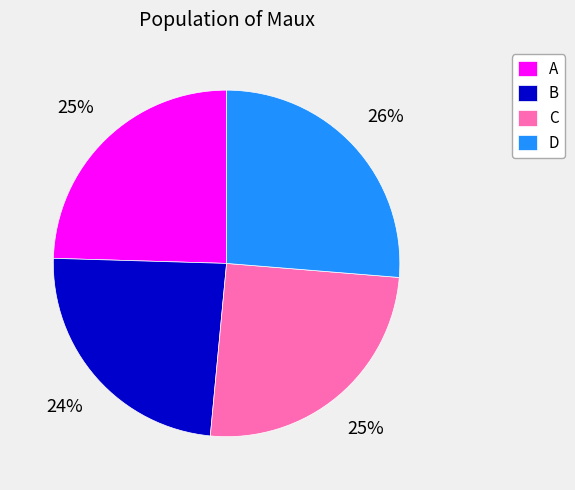

How many segments does this pie chart have?

4